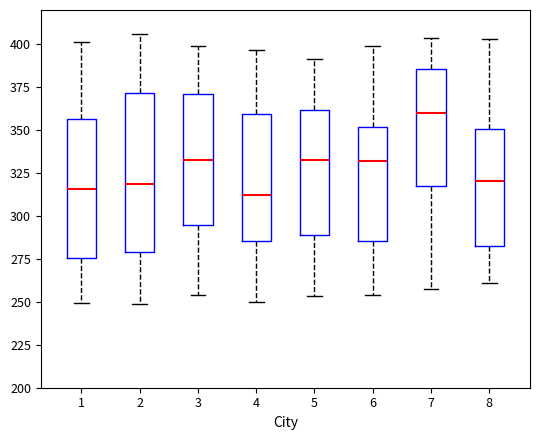

Where is the upper edge of the box at x = 5 on the y-axis? The values are not printed on the chart, so give them approximately, as read against the axis.

360